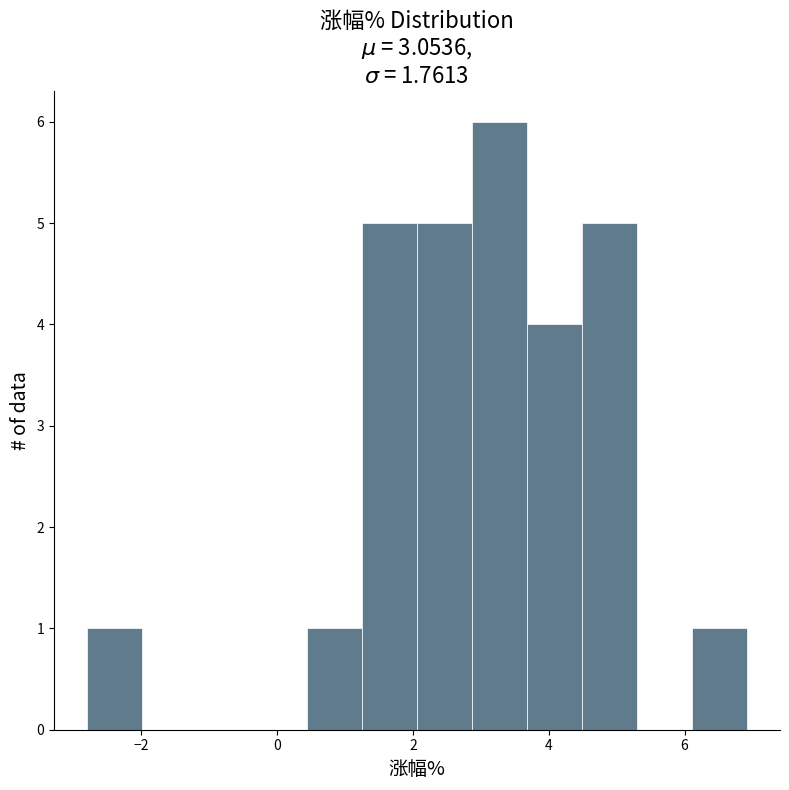

Over which range of the x-axis is the bar tallest?

2.8 to 3.6